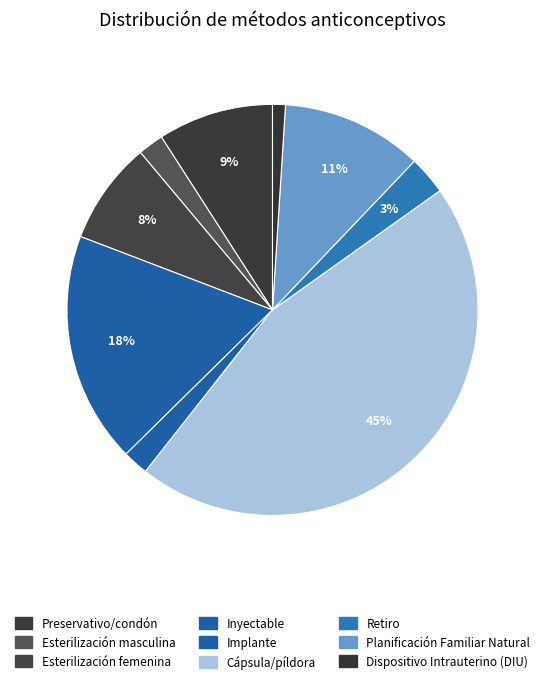

How many slices are in this pie chart?

9